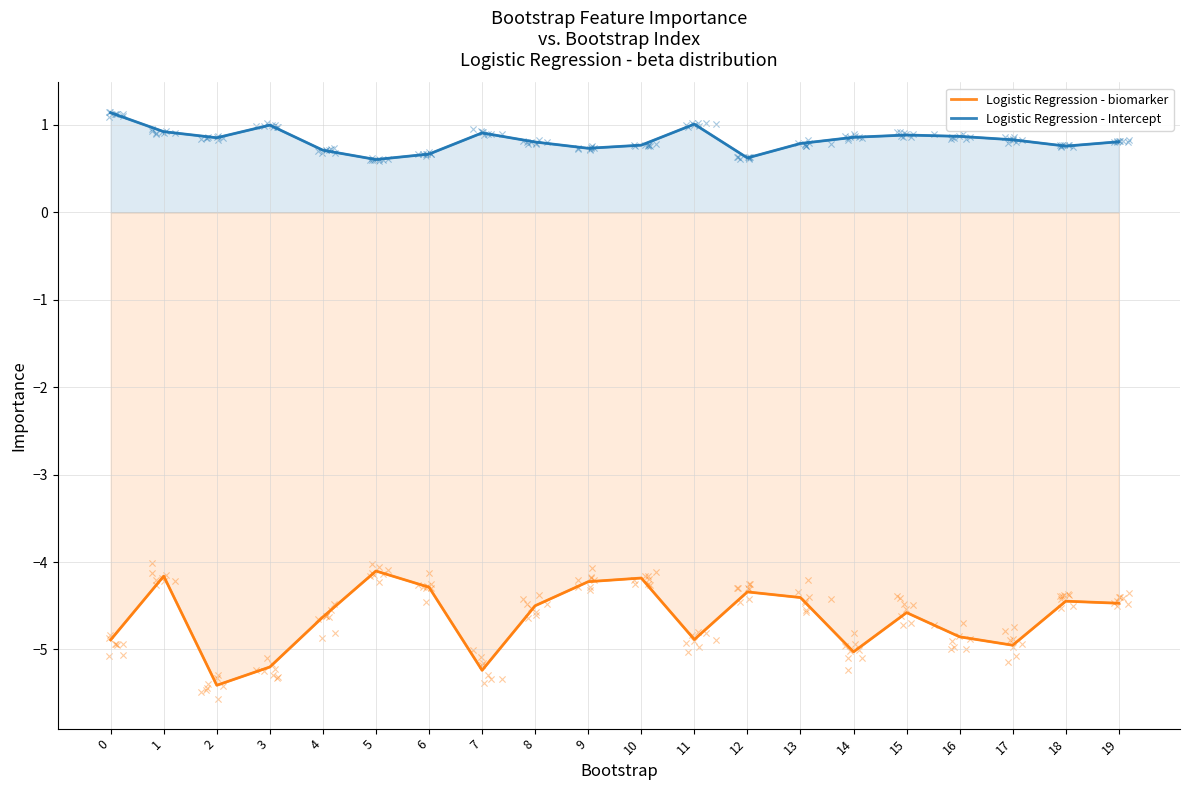

At which category is the sum across all series the highest?

1